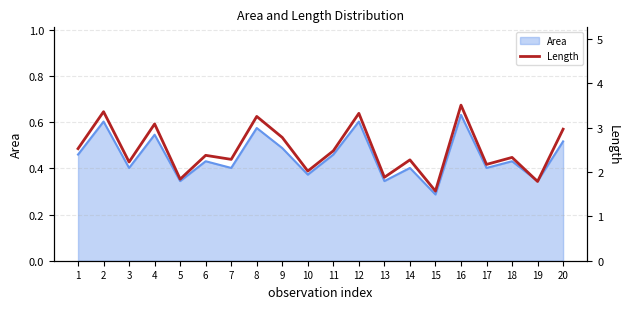

The value at 3 is 1.3. True or false?

False